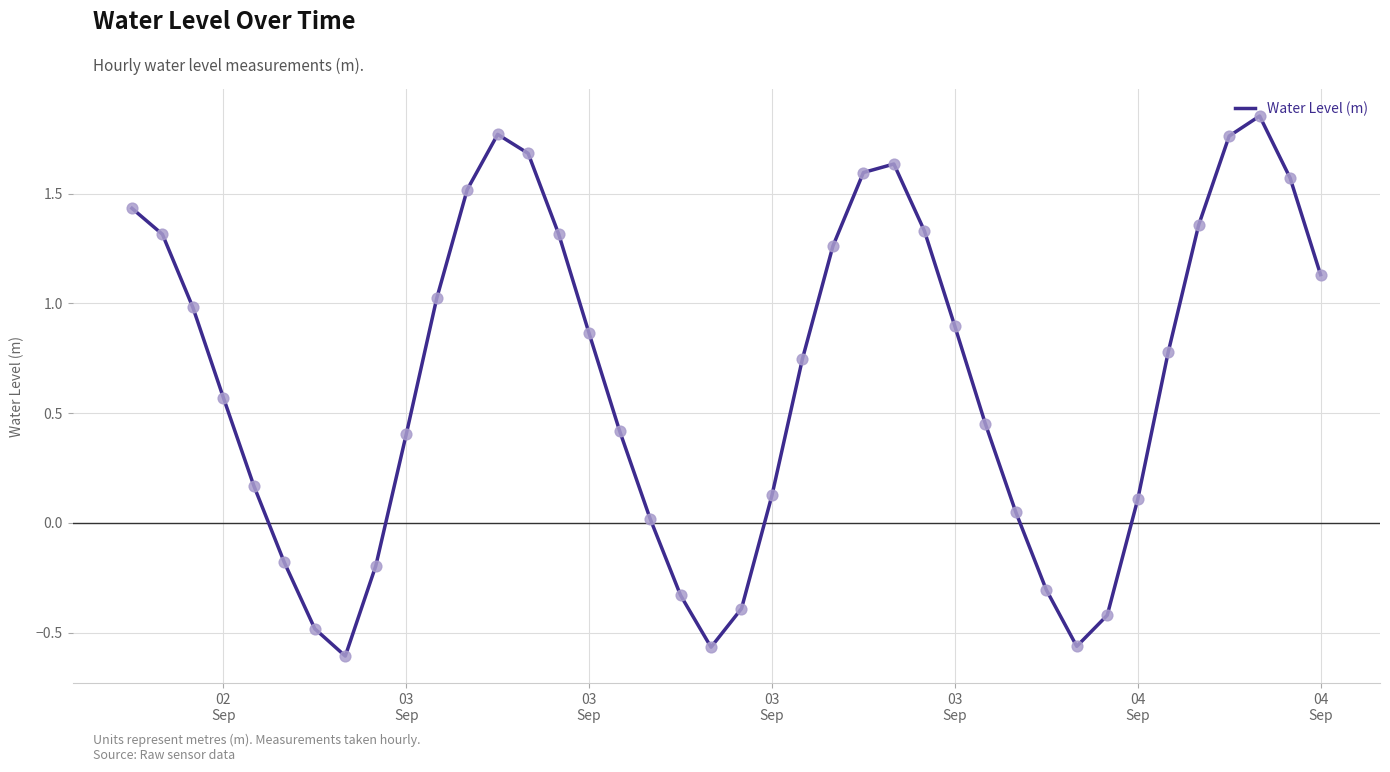

What is the difference between the maximum and minimum values?

2.5